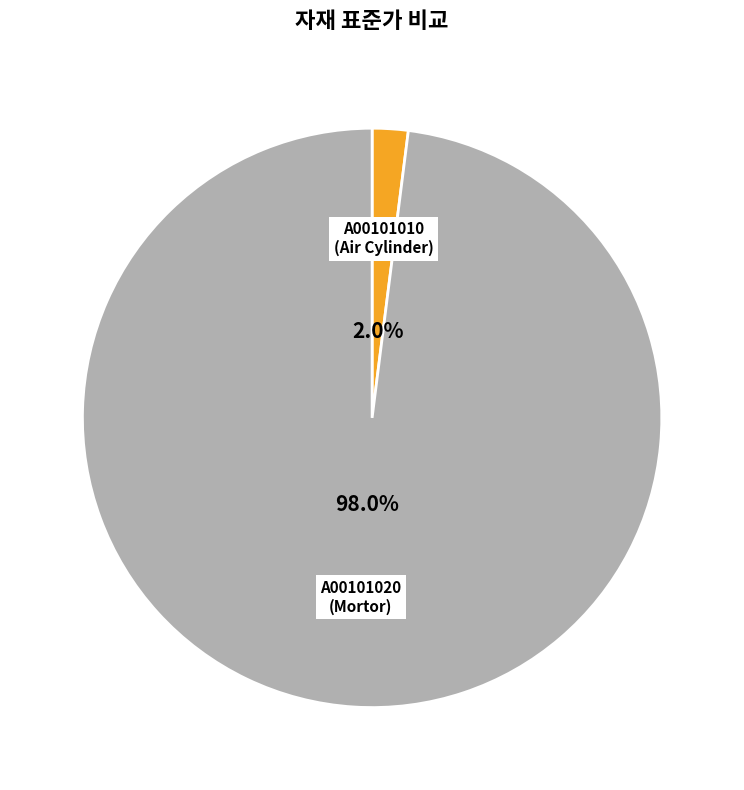

To the nearest percent, what is the average slice percentage?

50%